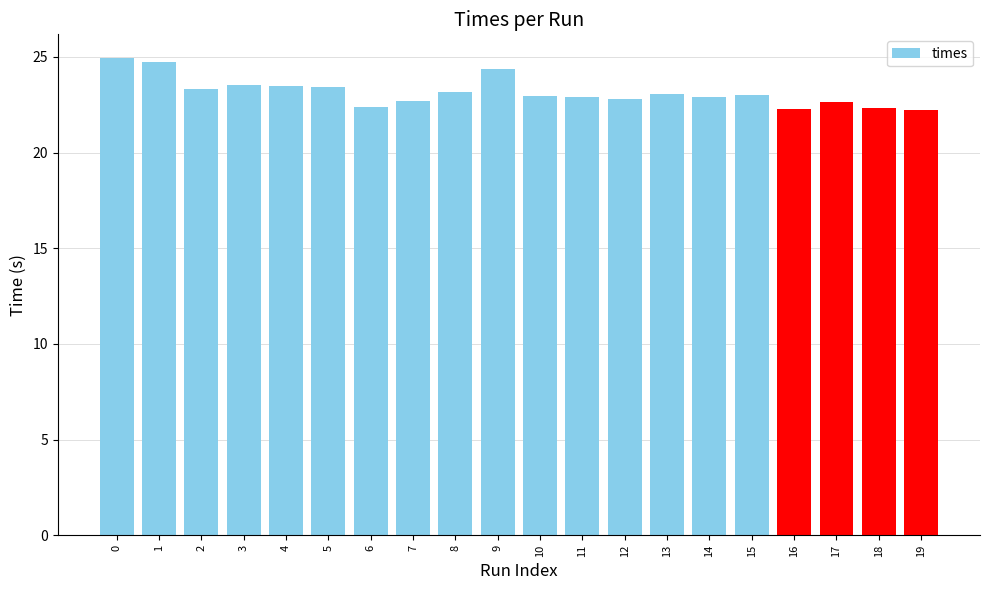

What is the value of the 2nd bar from the left?

24.8